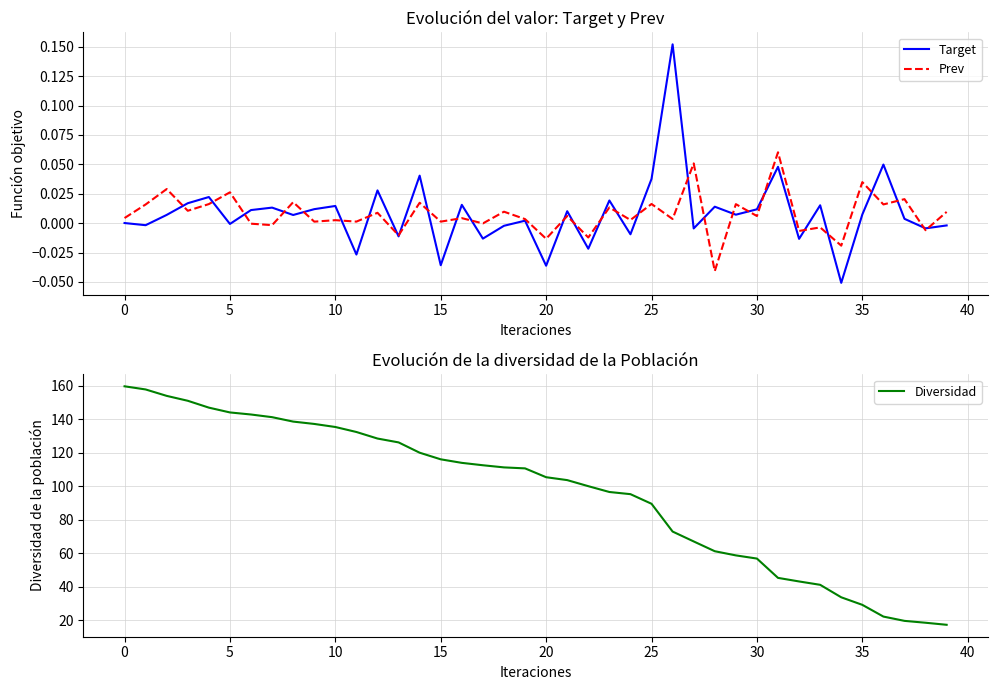

What is the highest value of the Diversidad series?

159.5